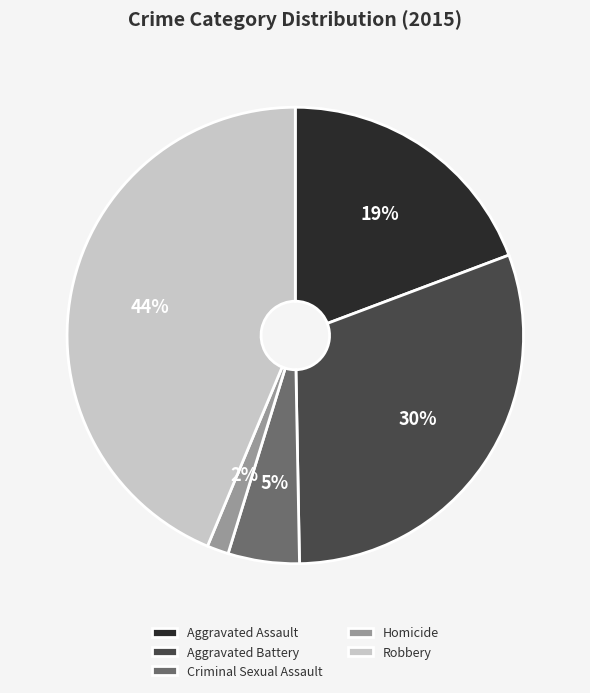

Between Aggravated Battery and Homicide, which is larger?

Aggravated Battery